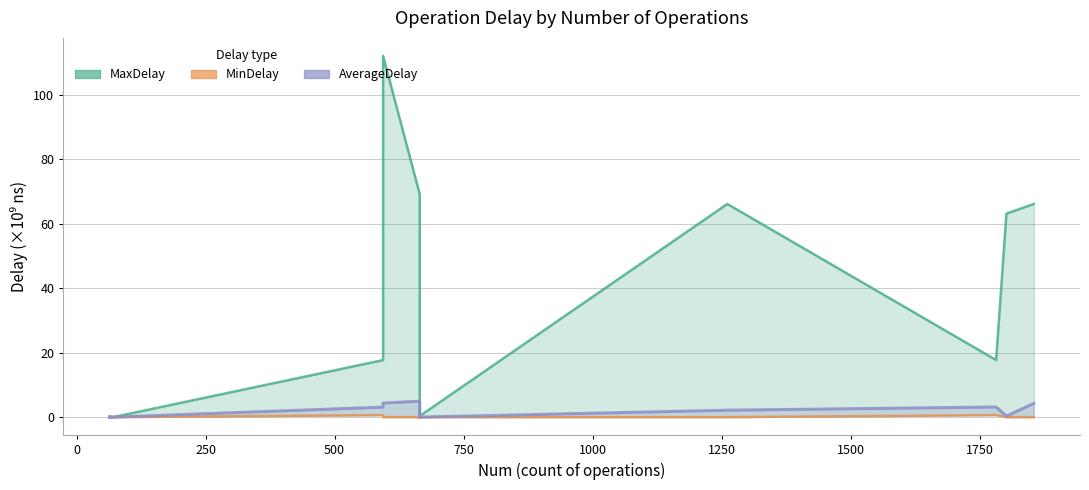

What is the label of the 15th point from the right?

250